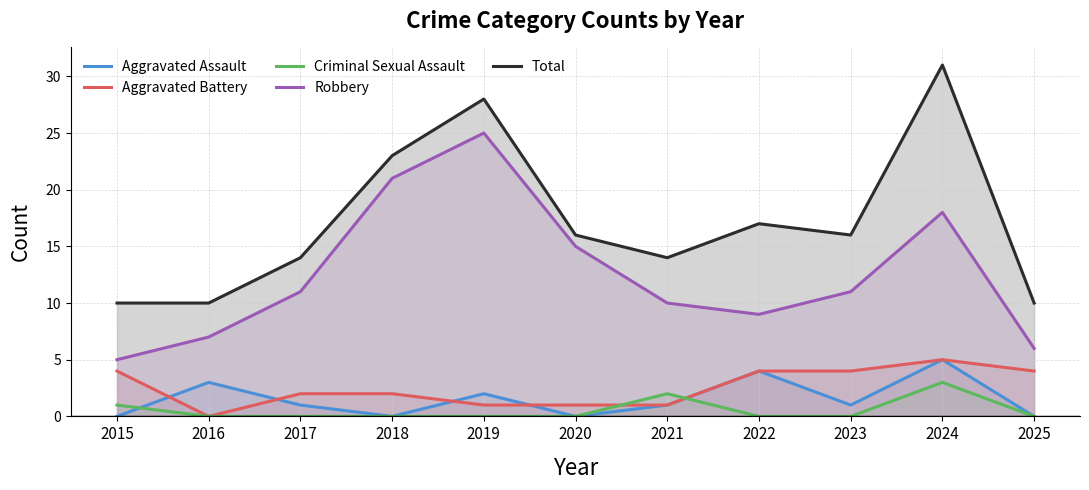

How many positive values does the Aggravated Battery series have?

10